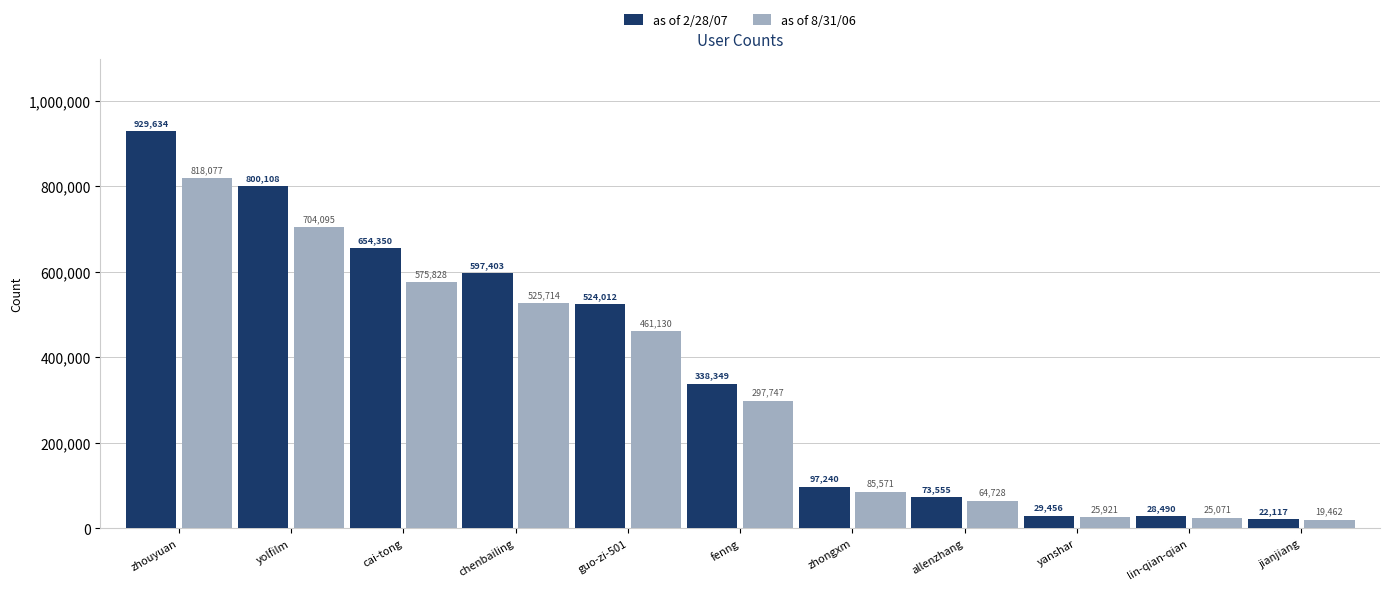

Rank the series by their maximum value, from lowest to highest.

as of 8/31/06, as of 2/28/07